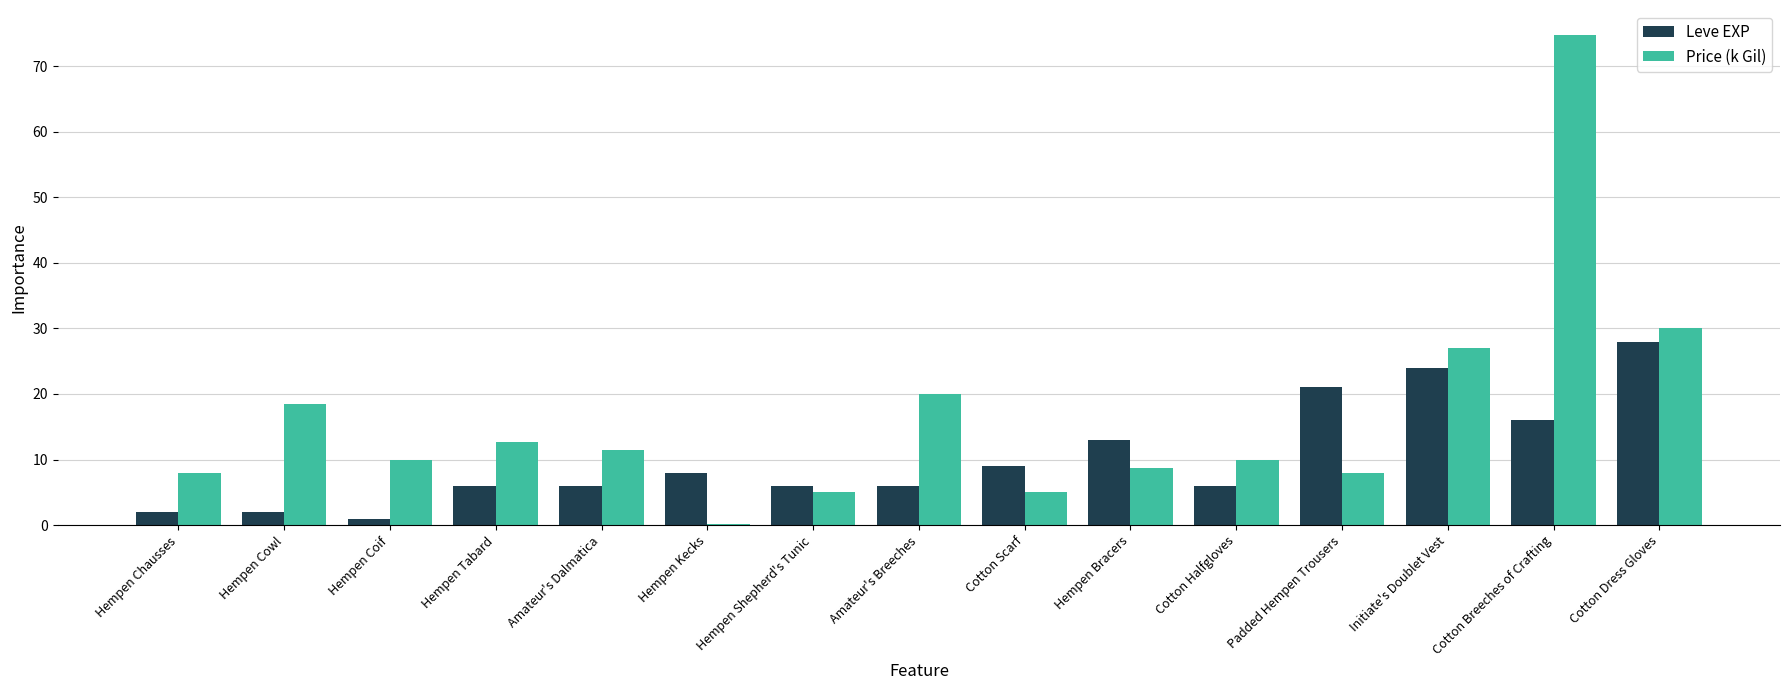

What is the approximate value of Price (k Gil) at Amateur's Breeches?

20.0